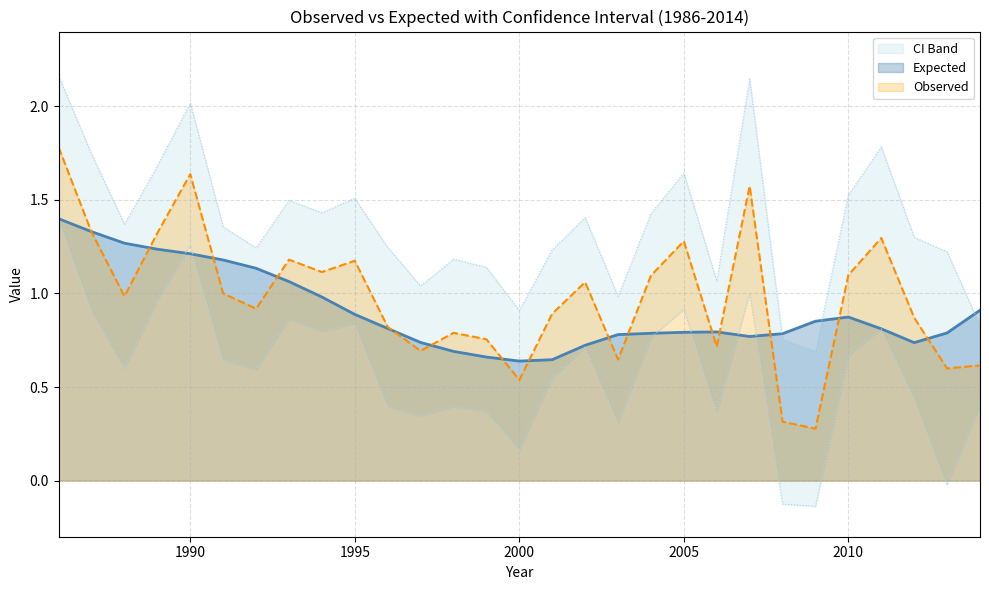

What is the value of the Expected point at the 1st from the left?

1.4